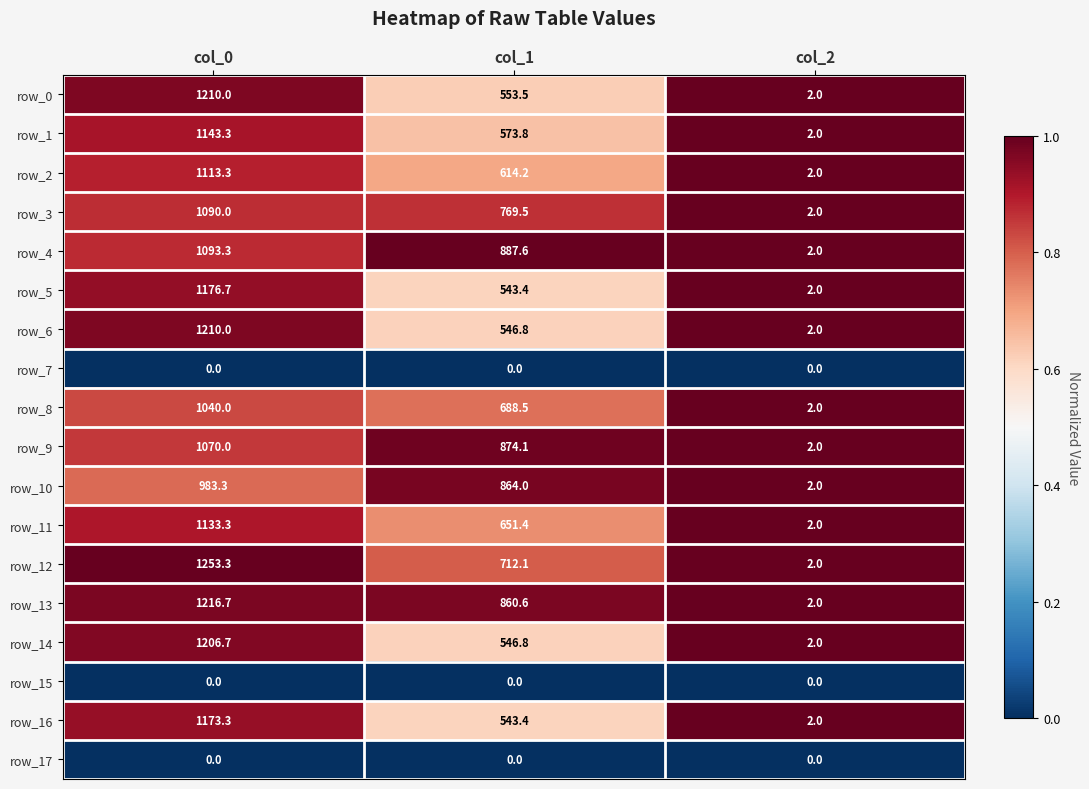

List the labels in order of row_12 value, largest first.

col_0, col_1, col_2